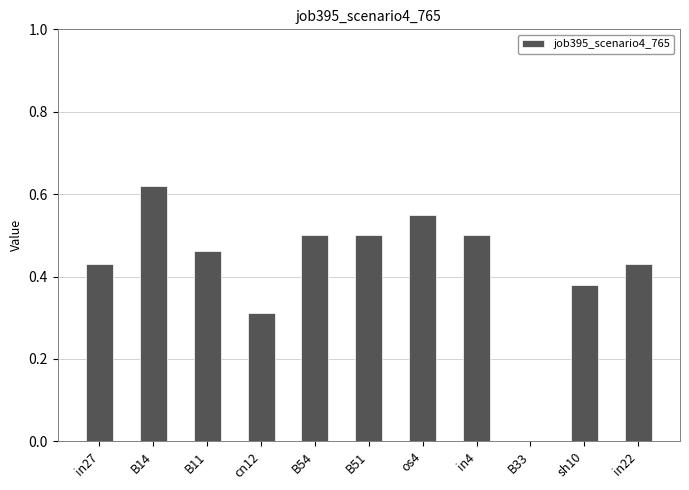

The value at in4 is 0.5. True or false?

True